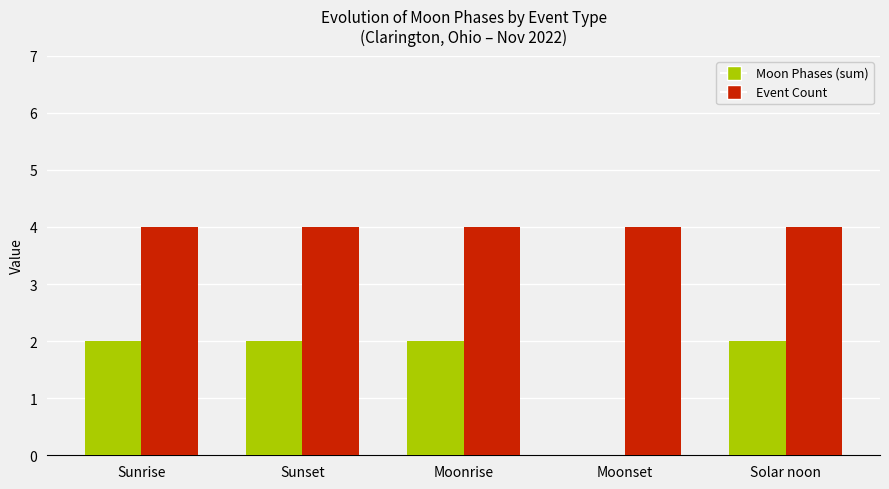

The value of Event Count at Solar noon is 2. True or false?

False